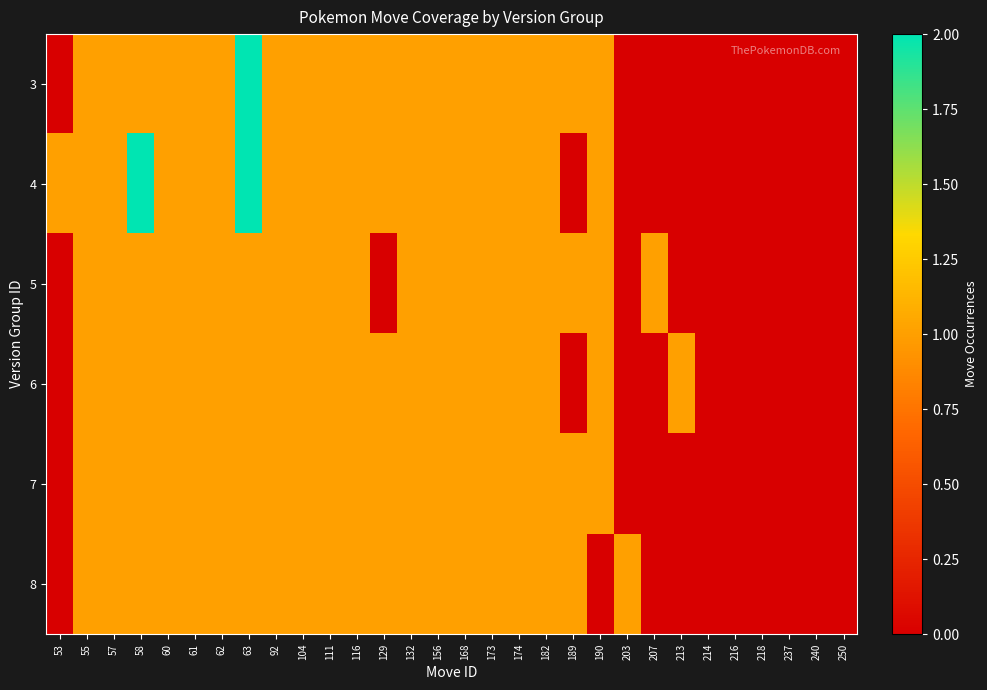

List the series in order of their peak value, lowest first.

5, 6, 7, 8, 3, 4